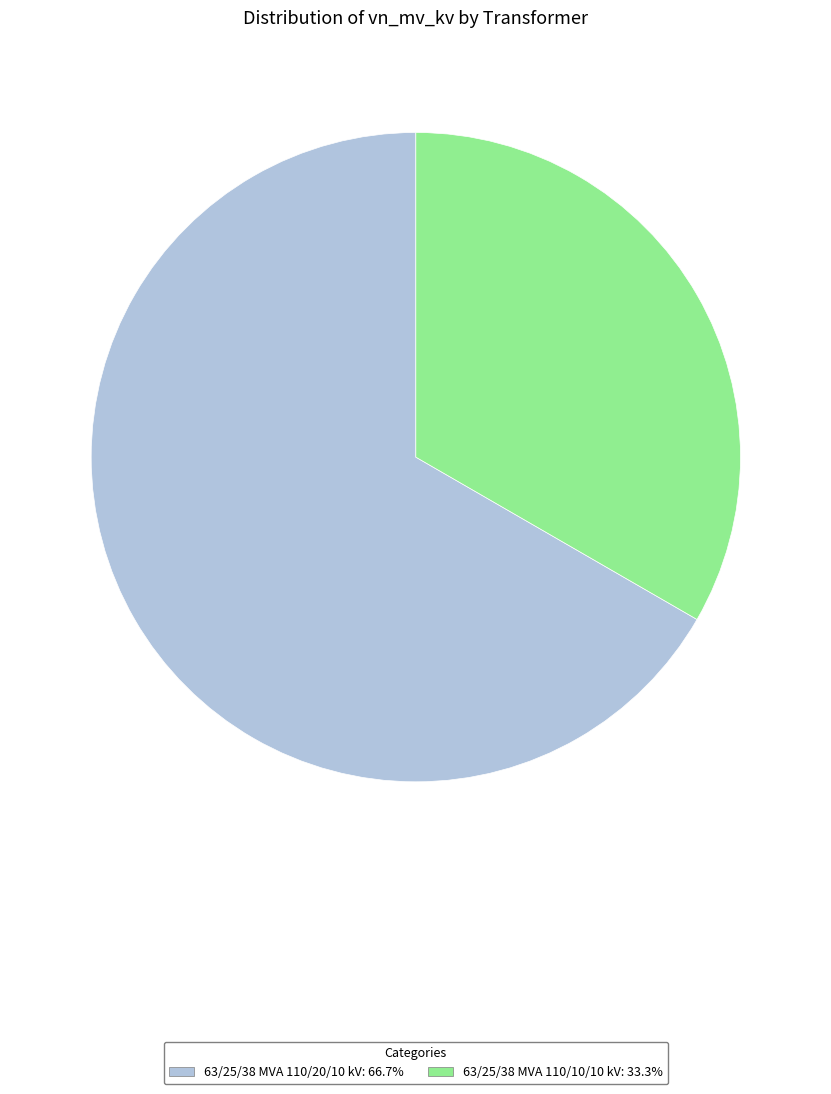

Which category accounts for the majority?

63/25/38 MVA 110/20/10 kV